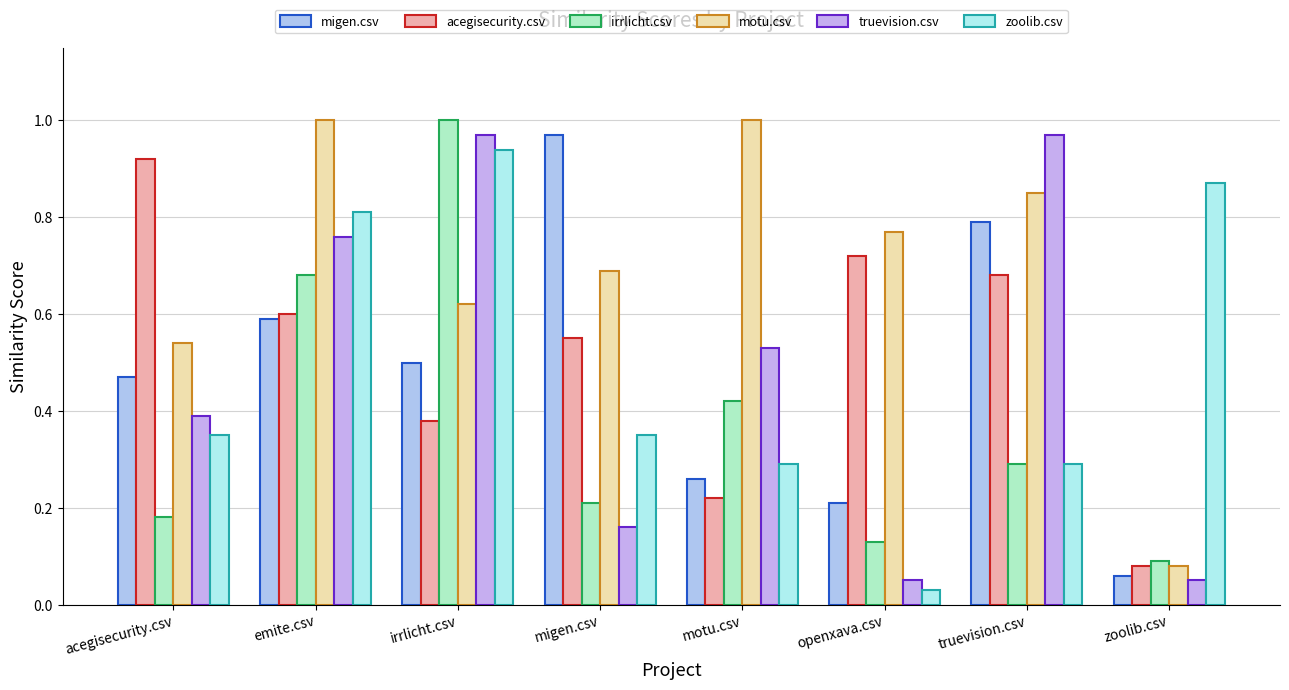

Rank the categories by acegisecurity.csv value from highest to lowest.

acegisecurity.csv, openxava.csv, truevision.csv, emite.csv, migen.csv, irrlicht.csv, motu.csv, zoolib.csv